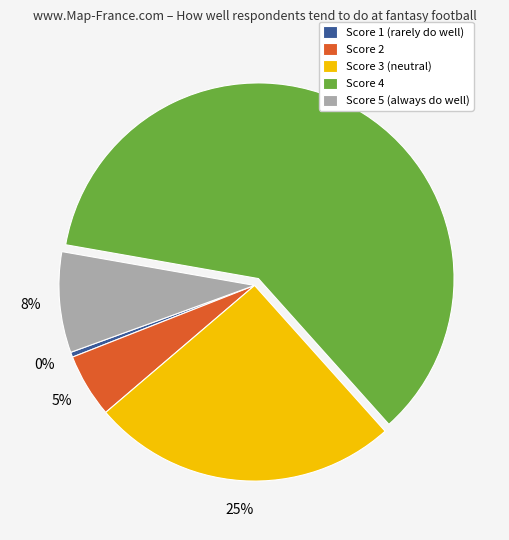

True or false: Score 4 accounts for 61% of the total.

True